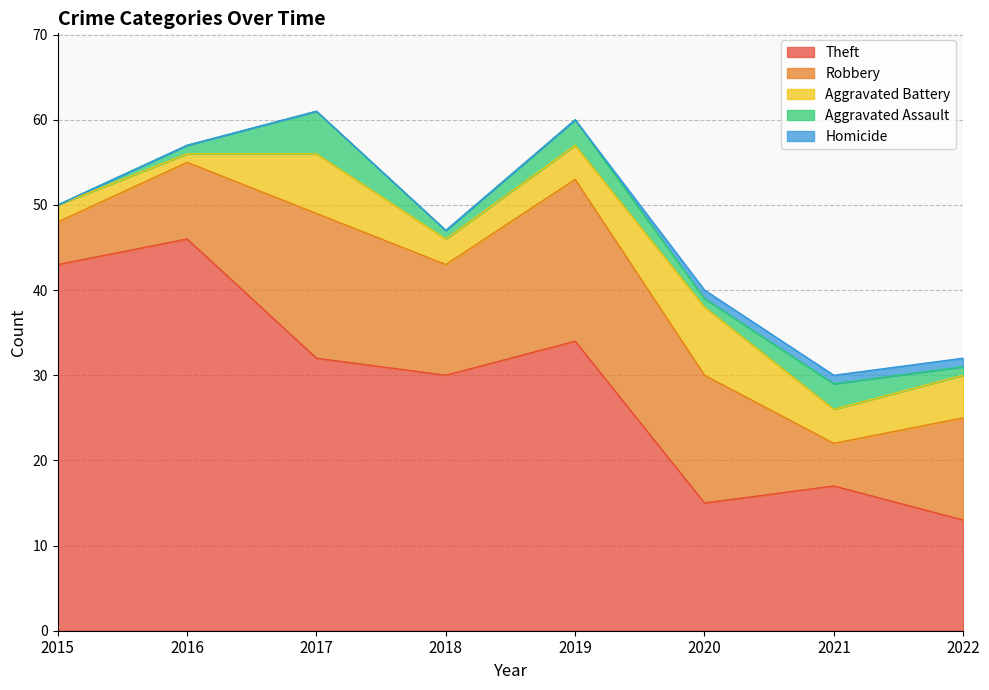

What is the value of the Aggravated Assault point at the 7th from the left?

3